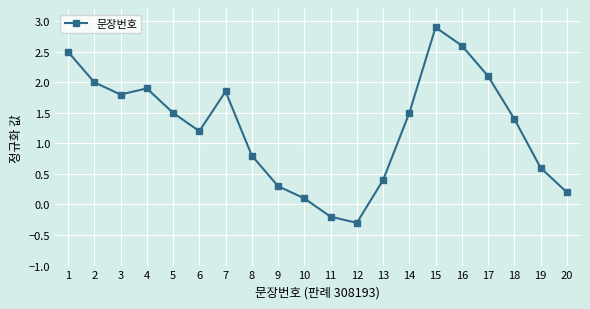

What is the value of the 20th point from the left?

0.2